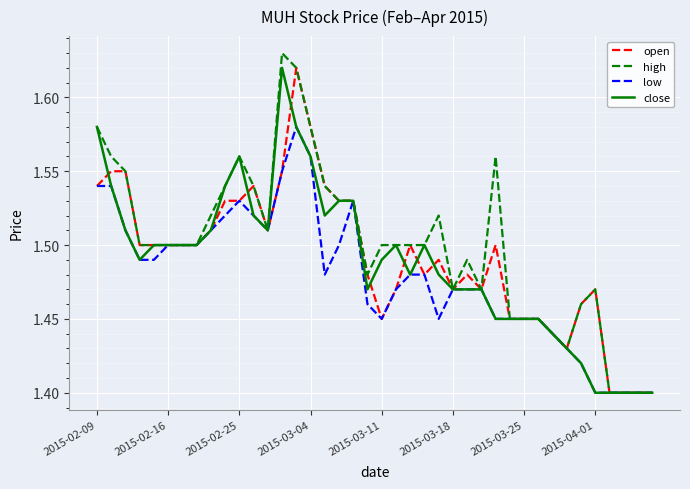

How many lines are shown in the chart?

4